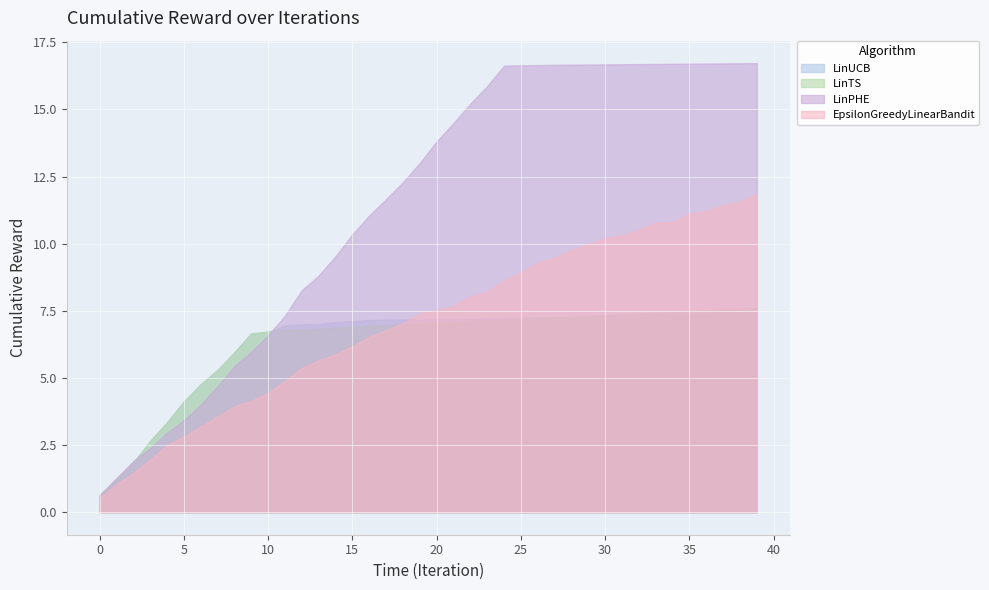

What is the smallest value displayed?

0.5